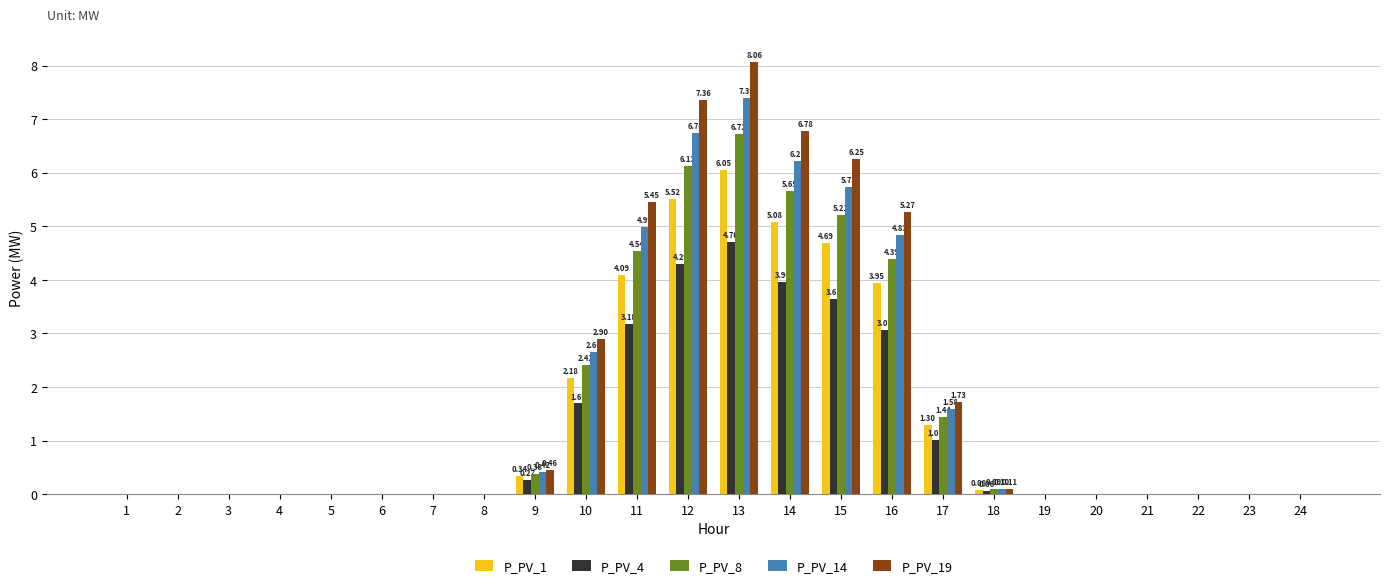

At which category does the chart reach its peak across all series?

13